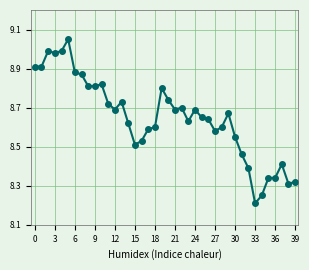

What is the difference between the maximum and minimum values?

0.8